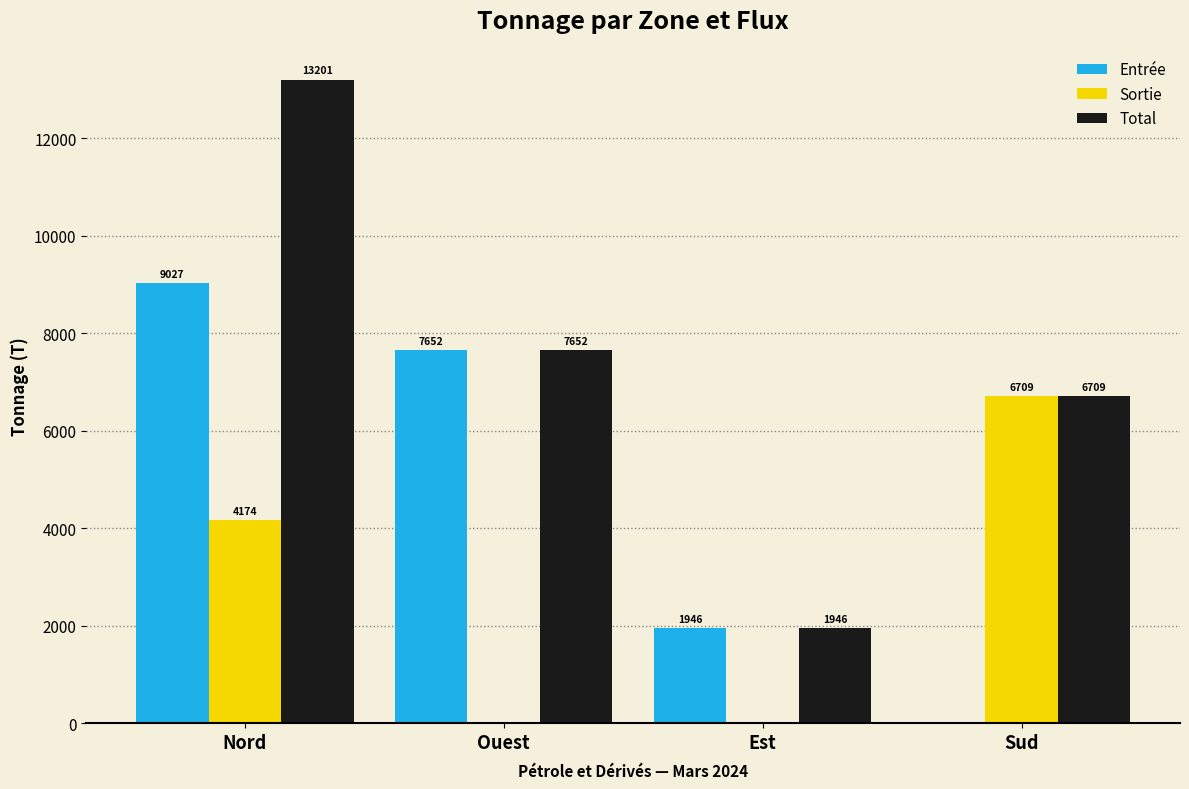

Is the value of Sortie at Est greater than the value of Total at Nord?

No